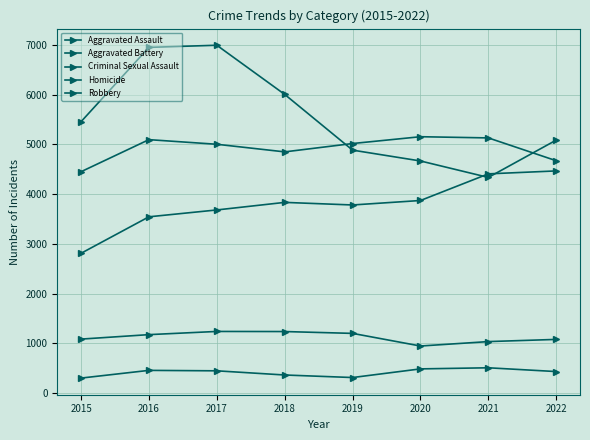

The Robbery series shows 6996 at 2017. True or false?

True